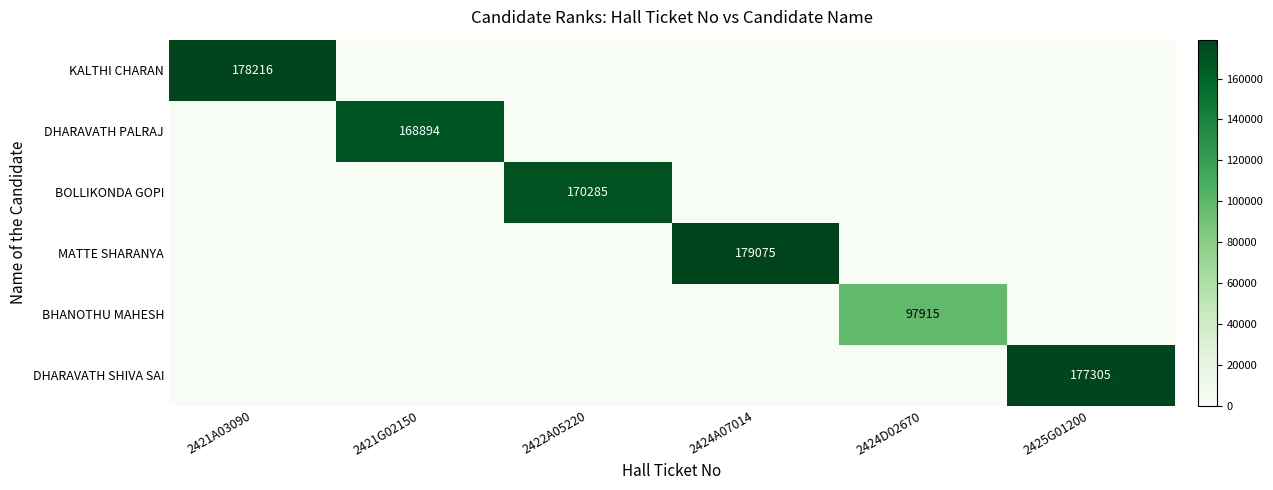

The value of BHANOTHU MAHESH at 2424D02670 is 137946. True or false?

False